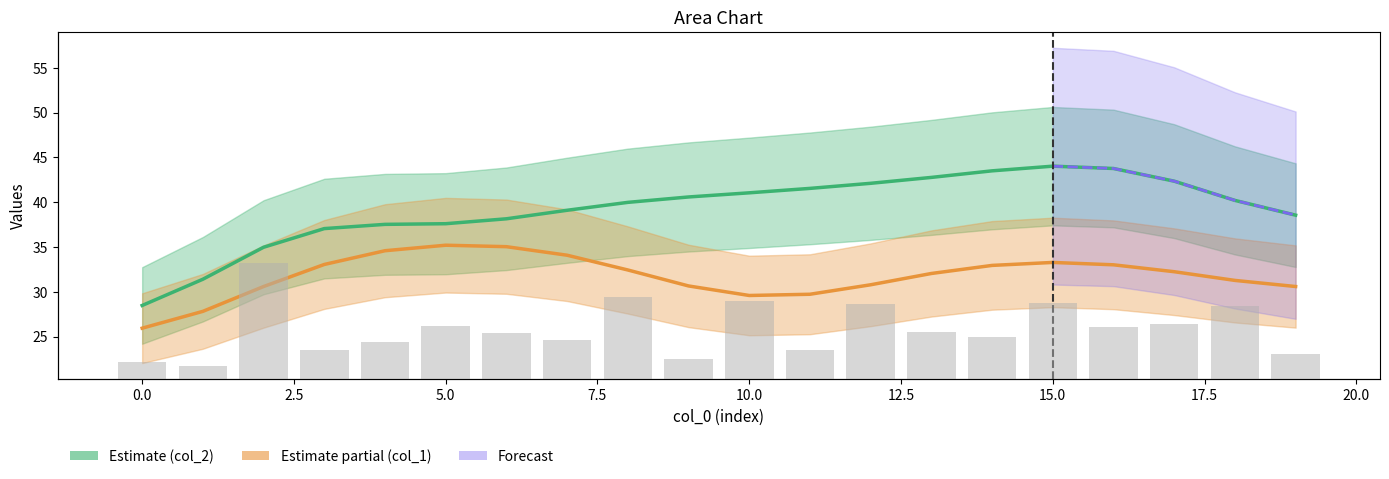

Is it true that col_2 equals 11.7 at 0.0?

False